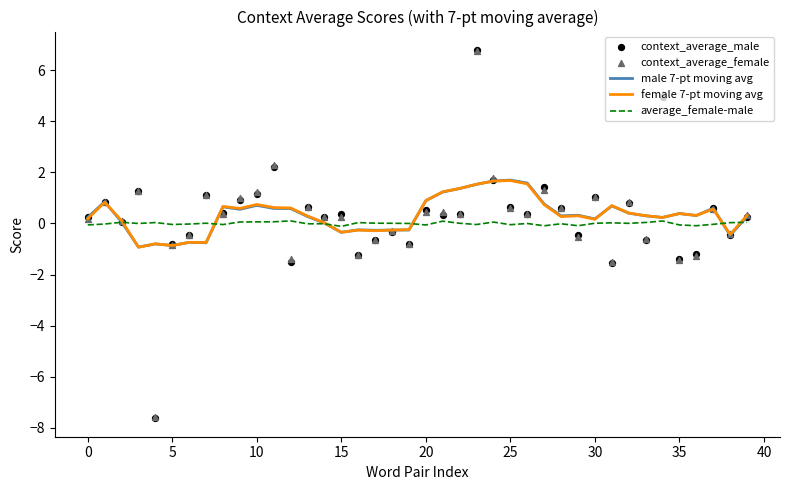

Which series contains the lowest Y value?

context_average_male